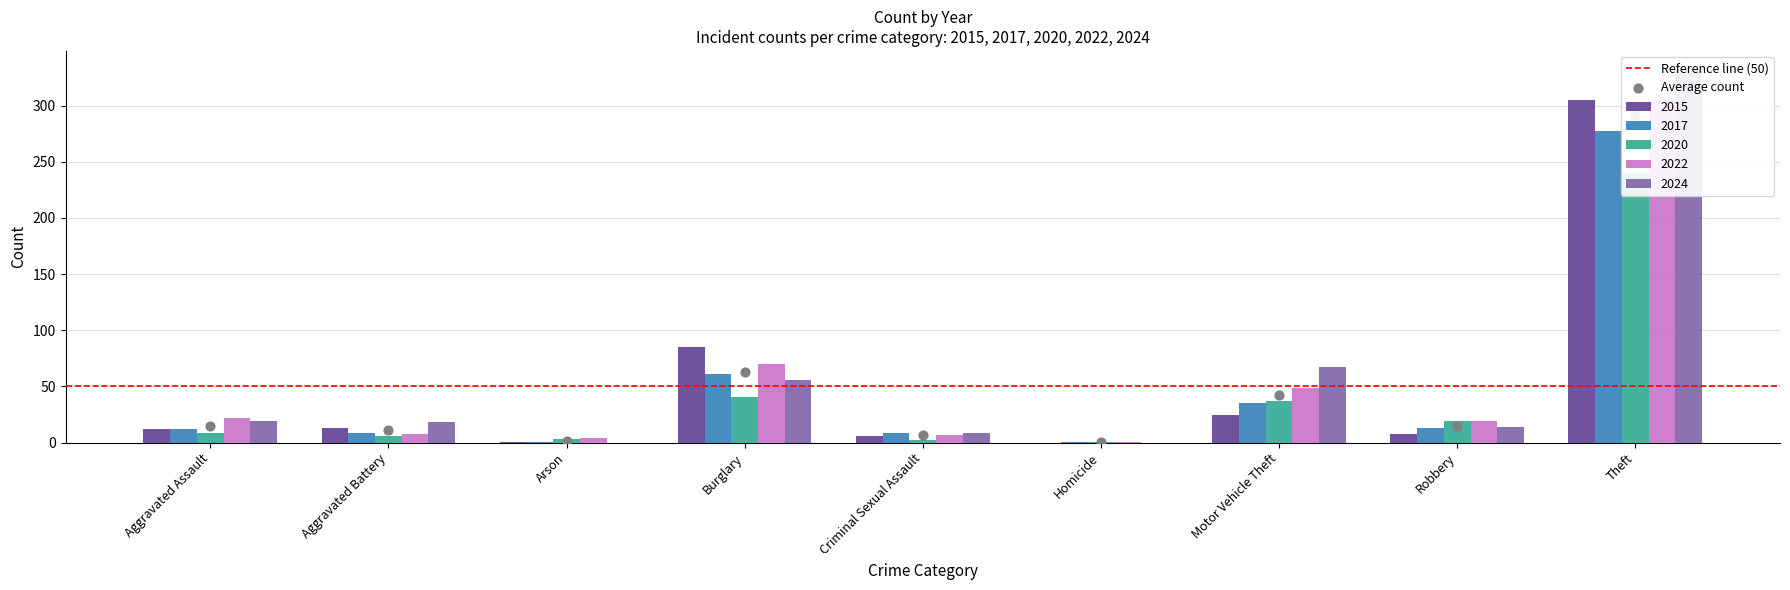

Which series has the largest total across all categories?

2024